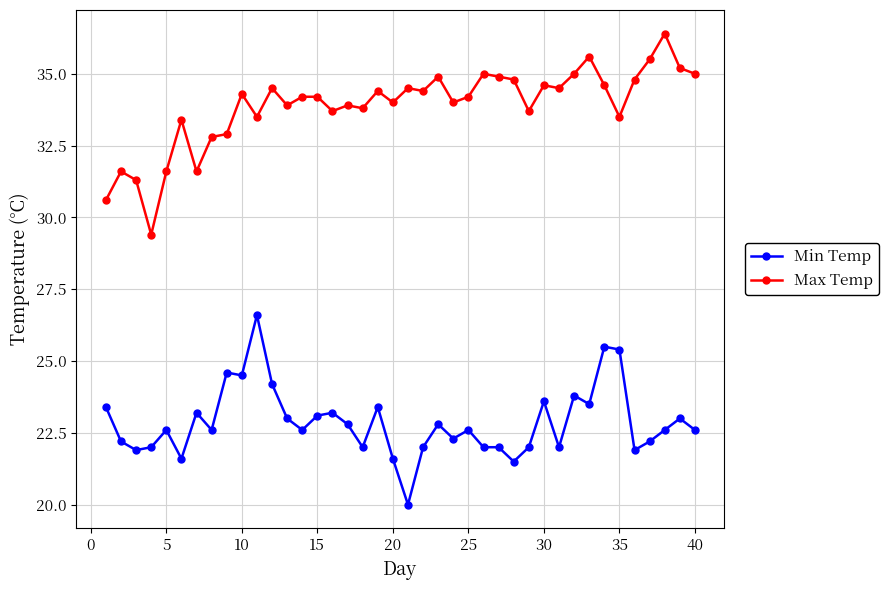

Which series has the largest total across all categories?

Max Temp